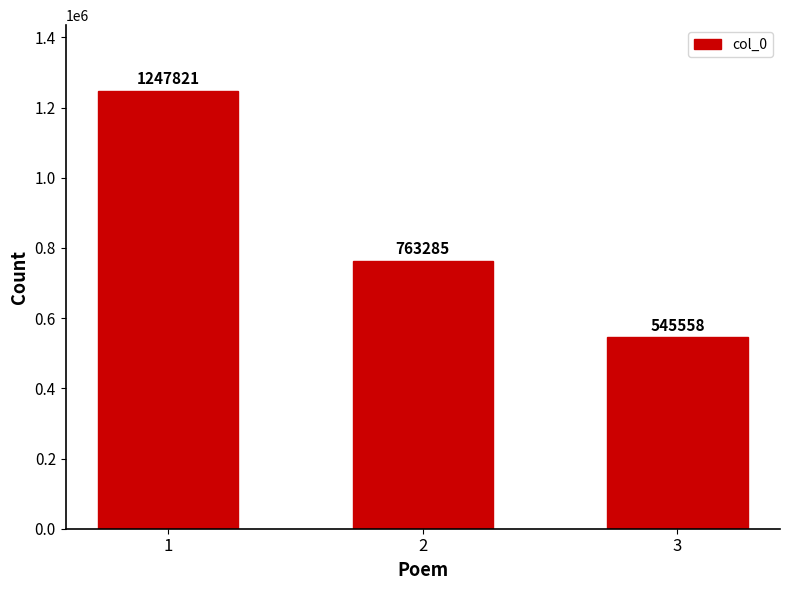

The chart shows a value of 154317 at 3. True or false?

False